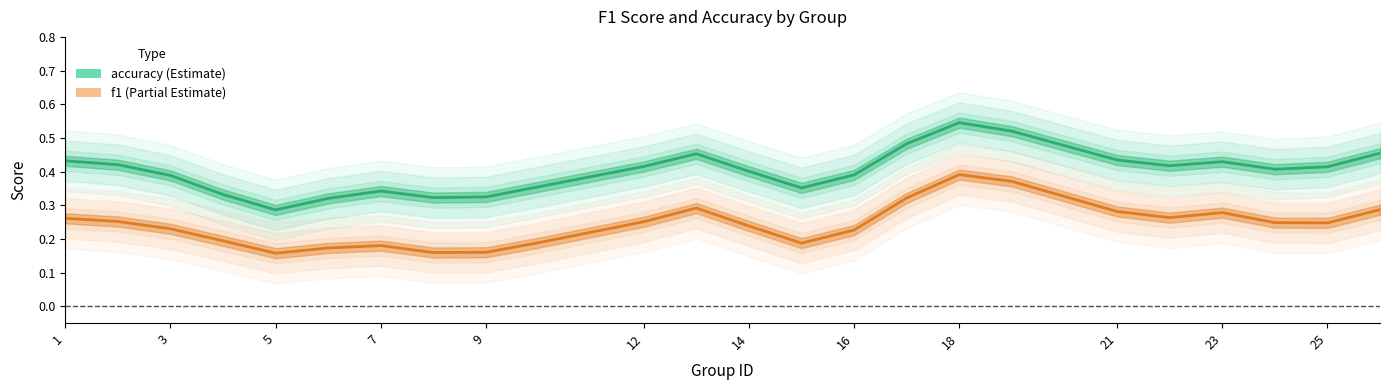

What is the average value of the f1 series?

0.2